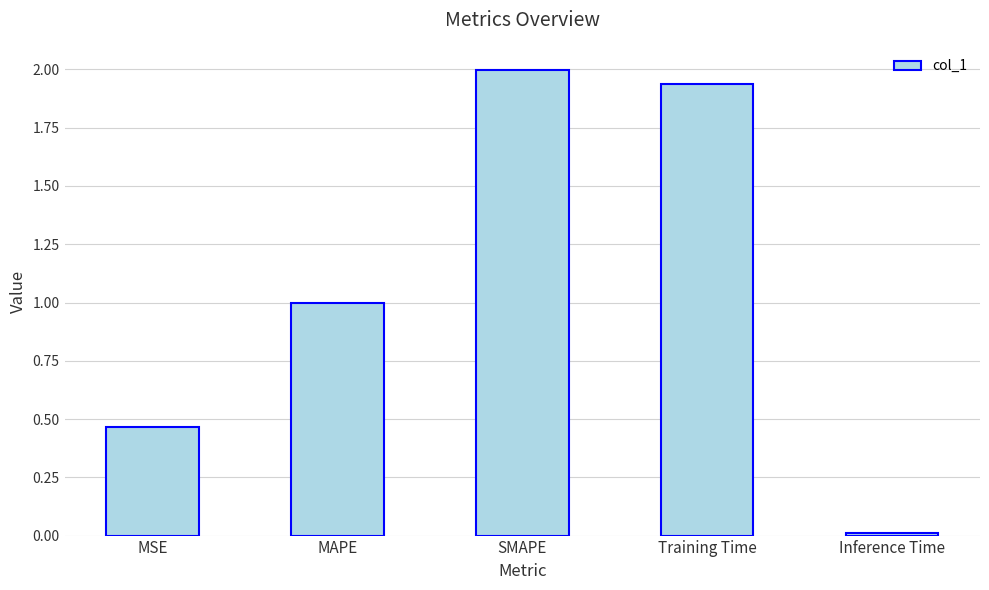

Which has a higher value, SMAPE or MSE?

SMAPE